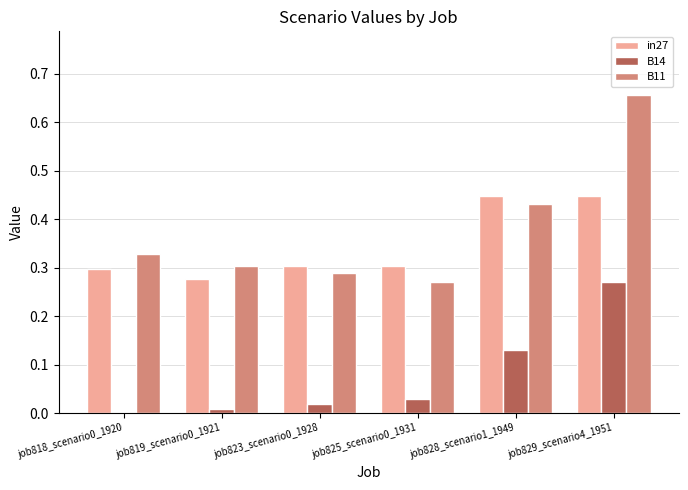

Which category has the highest value across all series?

job829_scenario4_1951